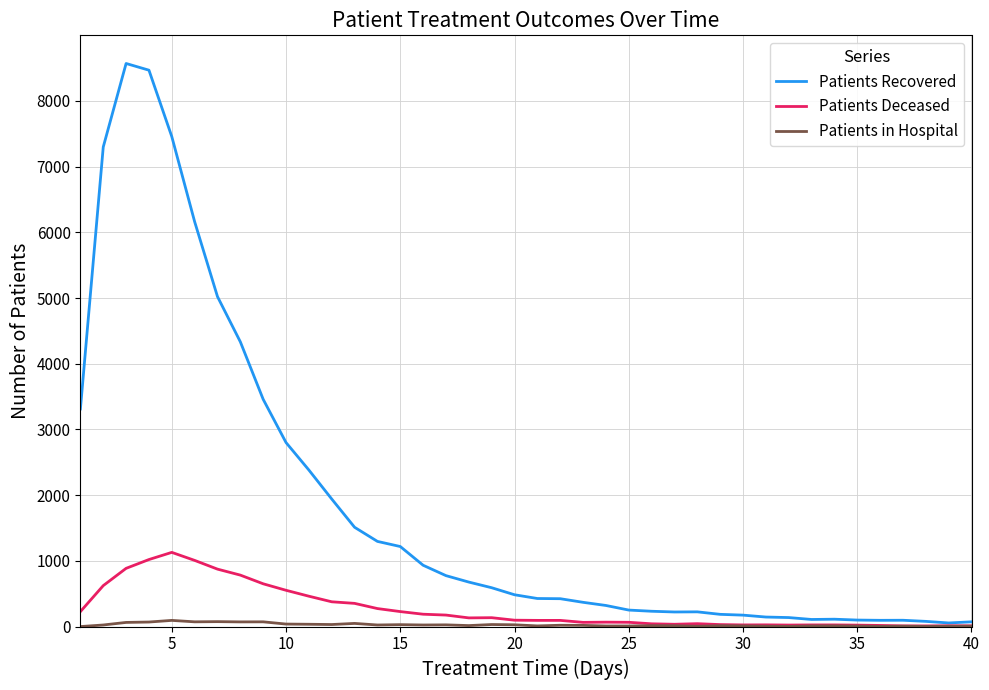

What is the difference between the maximum and minimum values in the Patients in Hospital series?

94